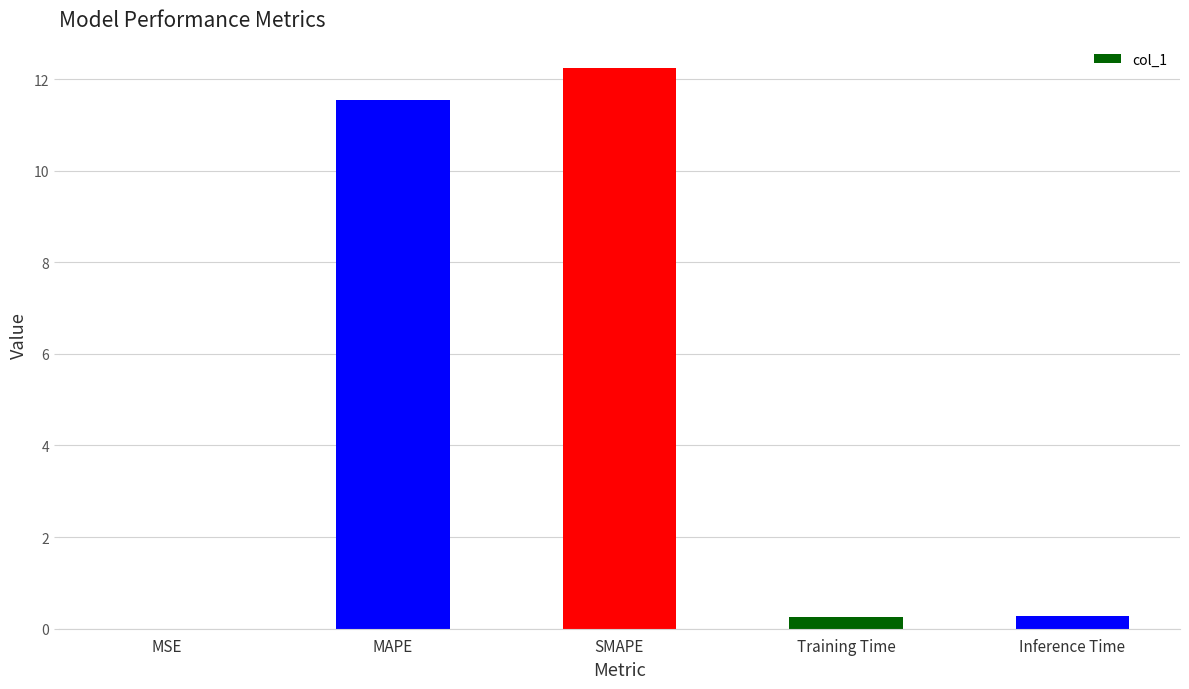

What is the difference between the values at MAPE and MSE?

11.5